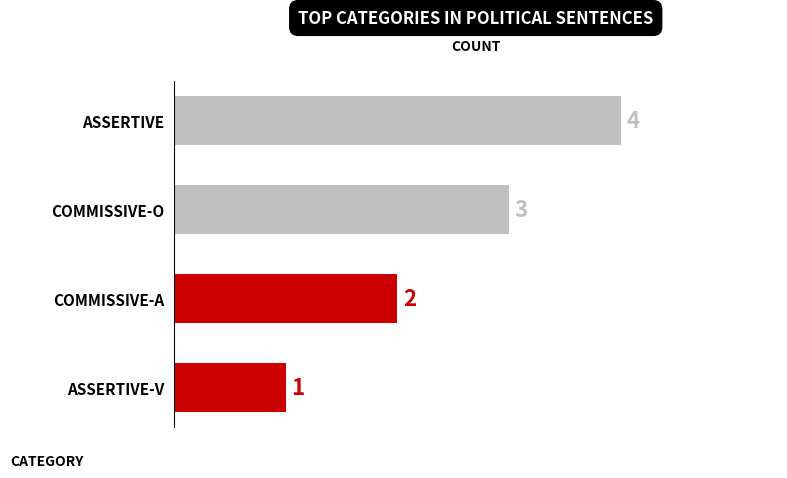

Are the bars horizontal?

Yes